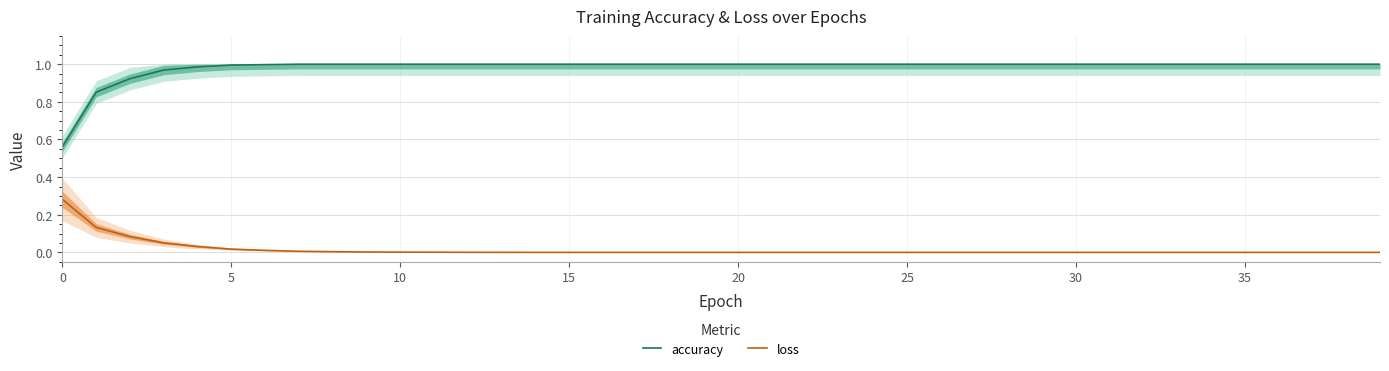

True or false: accuracy and loss intersect in this chart.

False